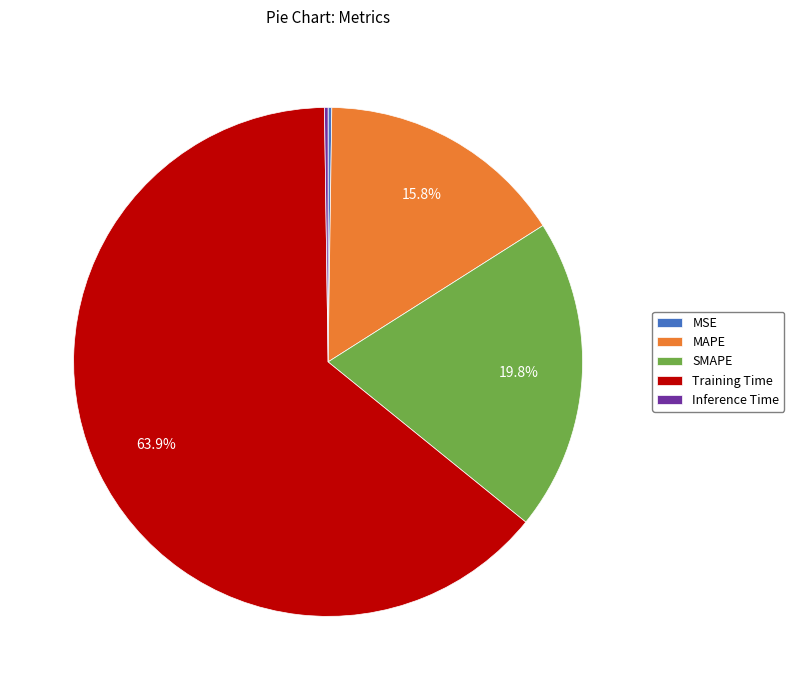

Which has a higher value, Training Time or SMAPE?

Training Time